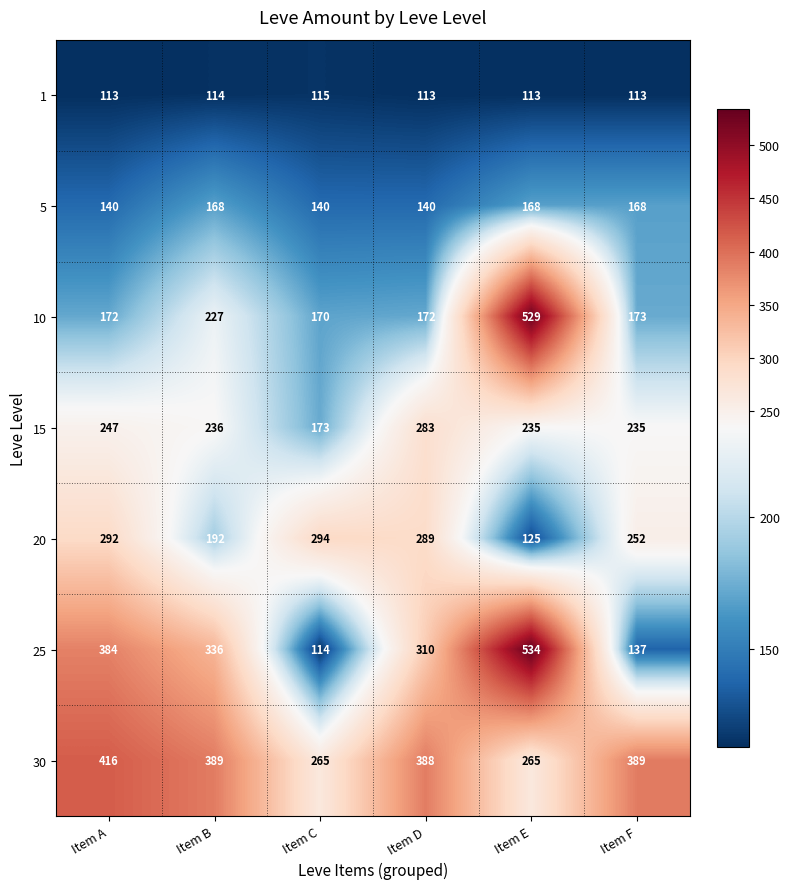

The value of 30 at Item B is 617. True or false?

False